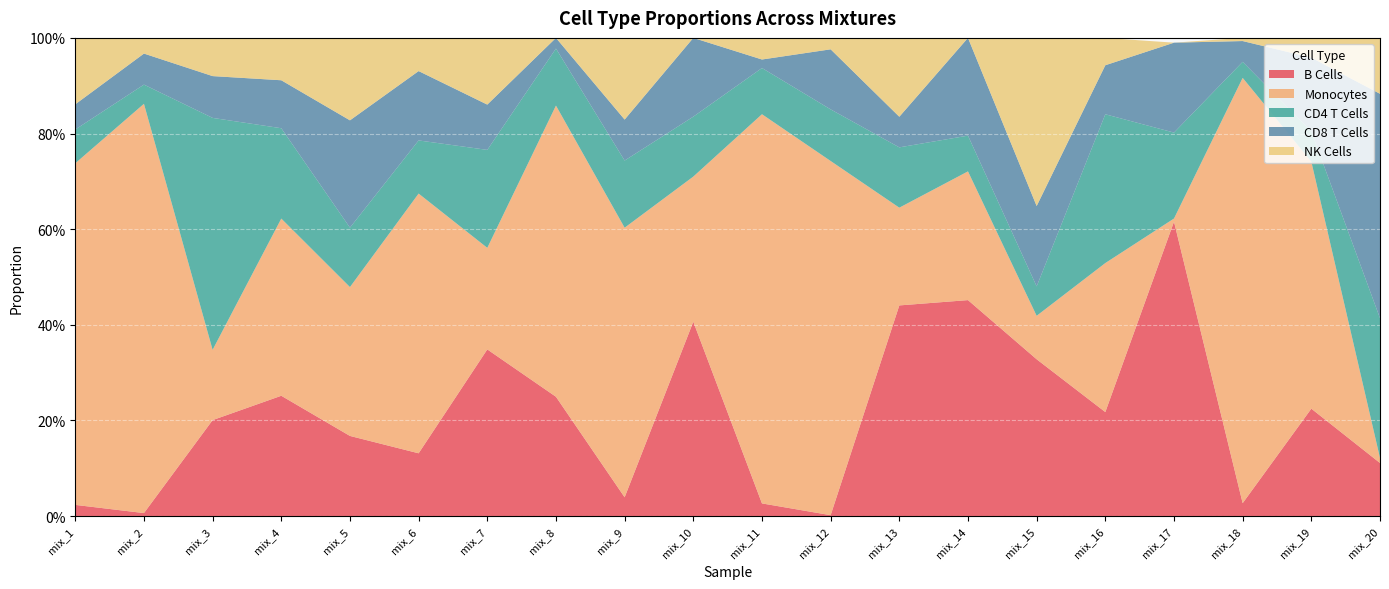

Reading left to right, list all the values displayed in this chart.

B Cells: 0.0	0.0	0.2	0.3	0.2	0.1	0.3	0.2	0.0	0.4	0.0	0.0	0.4	0.5	0.3	0.2	0.6	0.0	0.2	0.1
Monocytes: 0.7	0.9	0.1	0.4	0.3	0.5	0.2	0.6	0.6	0.3	0.8	0.7	0.2	0.3	0.1	0.3	0.0	0.9	0.5	0.0
CD4 T Cells: 0.1	0.0	0.5	0.2	0.1	0.1	0.2	0.1	0.1	0.1	0.1	0.1	0.1	0.1	0.1	0.3	0.2	0.0	0.1	0.3
CD8 T Cells: 0.1	0.1	0.1	0.1	0.2	0.1	0.1	0.0	0.1	0.2	0.0	0.1	0.1	0.2	0.2	0.1	0.2	0.0	0.2	0.5
NK Cells: 0.1	0.0	0.1	0.1	0.2	0.1	0.1	0.0	0.2	0.0	0.0	0.0	0.2	0.0	0.4	0.1	0.0	0.0	0.0	0.1